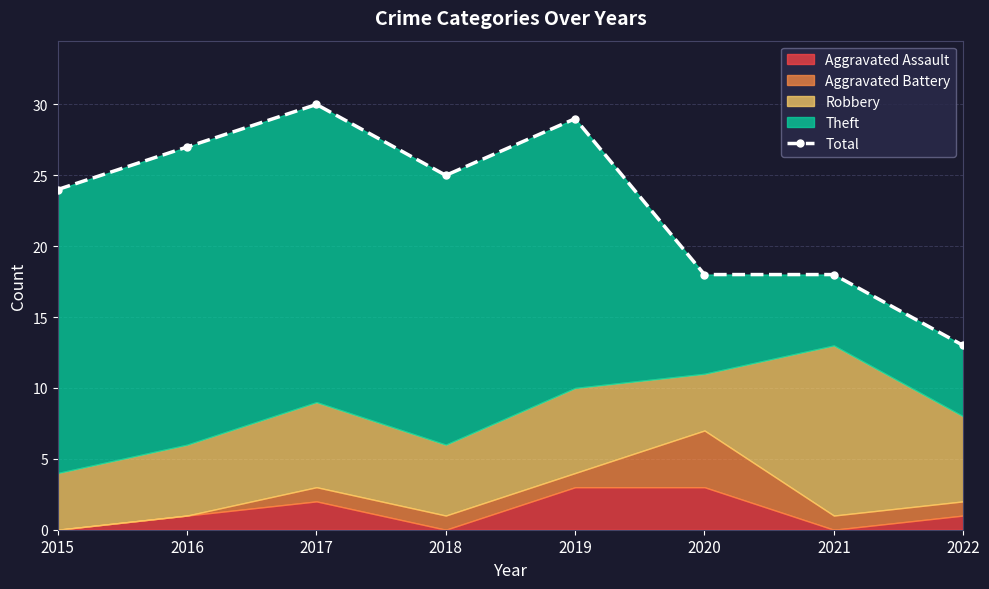

Read the value at 2019.

29